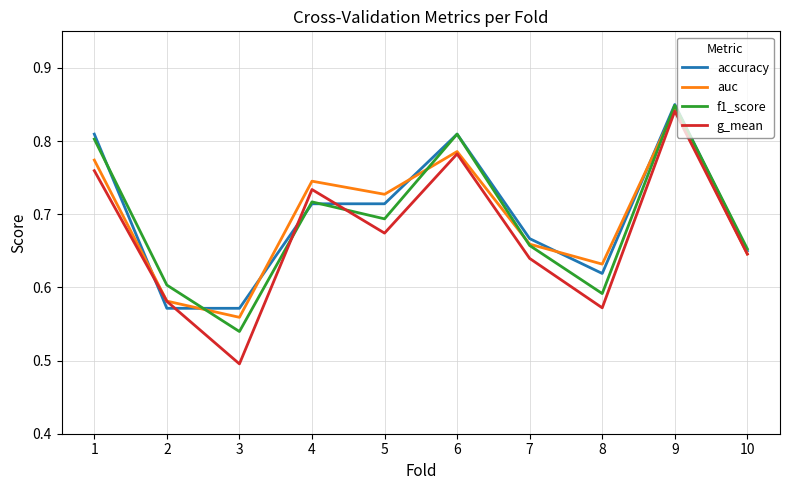

Which series ends up on top after the final intersection of f1_score and g_mean?

f1_score